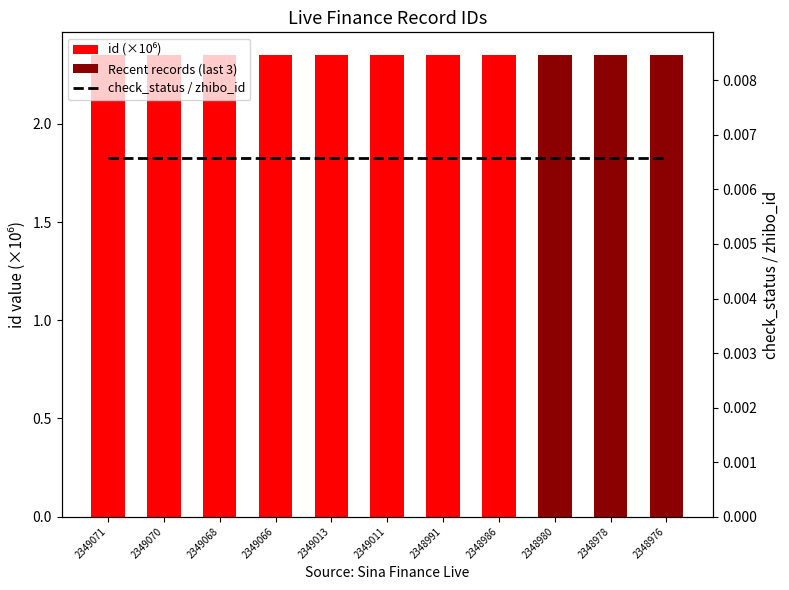

Reading right to left, transcribe all the data shown in this chart.

id (×10⁶): 2348976=2.3	2348978=2.3	2348980=2.3	2348986=2.3	2348991=2.3	2349011=2.3	2349013=2.3	2349066=2.3	2349068=2.3	2349070=2.3	2349071=2.3
Recent records (last 3): 2348976=2.3	2348978=2.3	2348980=2.3	2348986=0.0	2348991=0.0	2349011=0.0	2349013=0.0	2349066=0.0	2349068=0.0	2349070=0.0	2349071=0.0
check_status / zhibo_id: 2348976=0.0	2348978=0.0	2348980=0.0	2348986=0.0	2348991=0.0	2349011=0.0	2349013=0.0	2349066=0.0	2349068=0.0	2349070=0.0	2349071=0.0